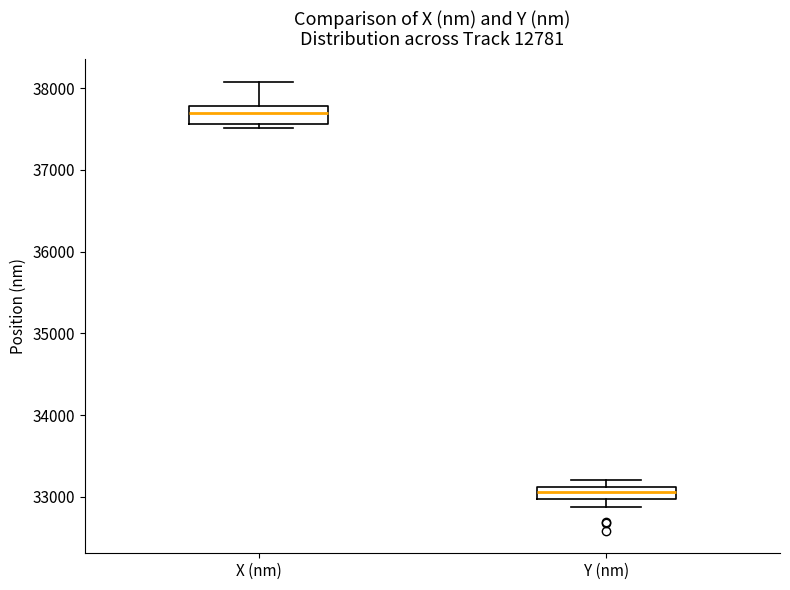

Which box has the lowest median line?

Y (nm)